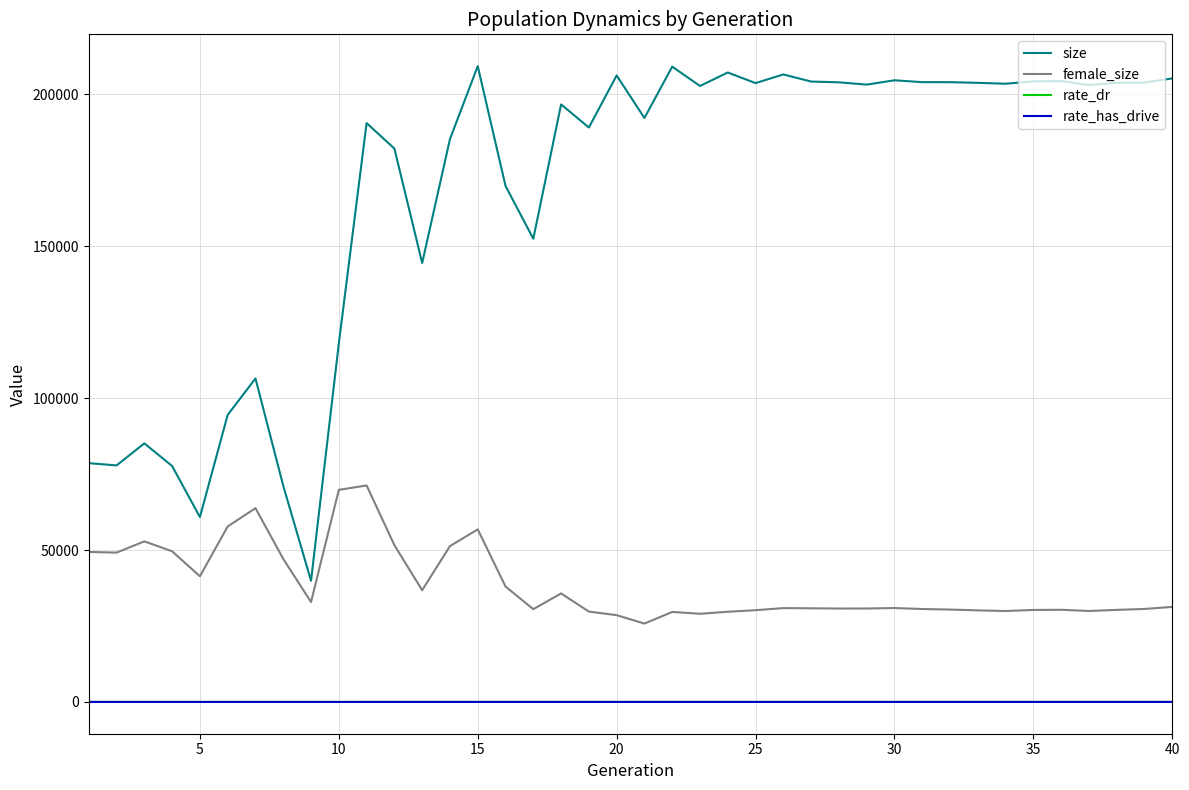

Which series has the largest total across all categories?

size